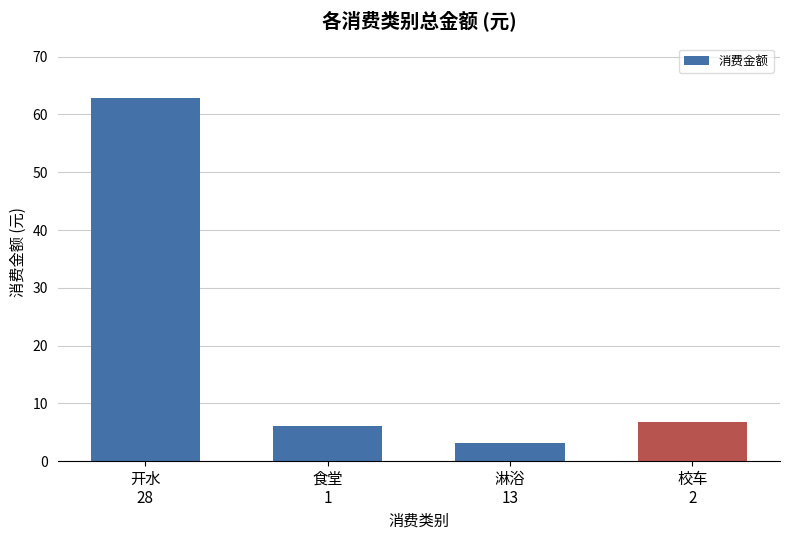

What is the label of the 1st bar from the left?

开水
28